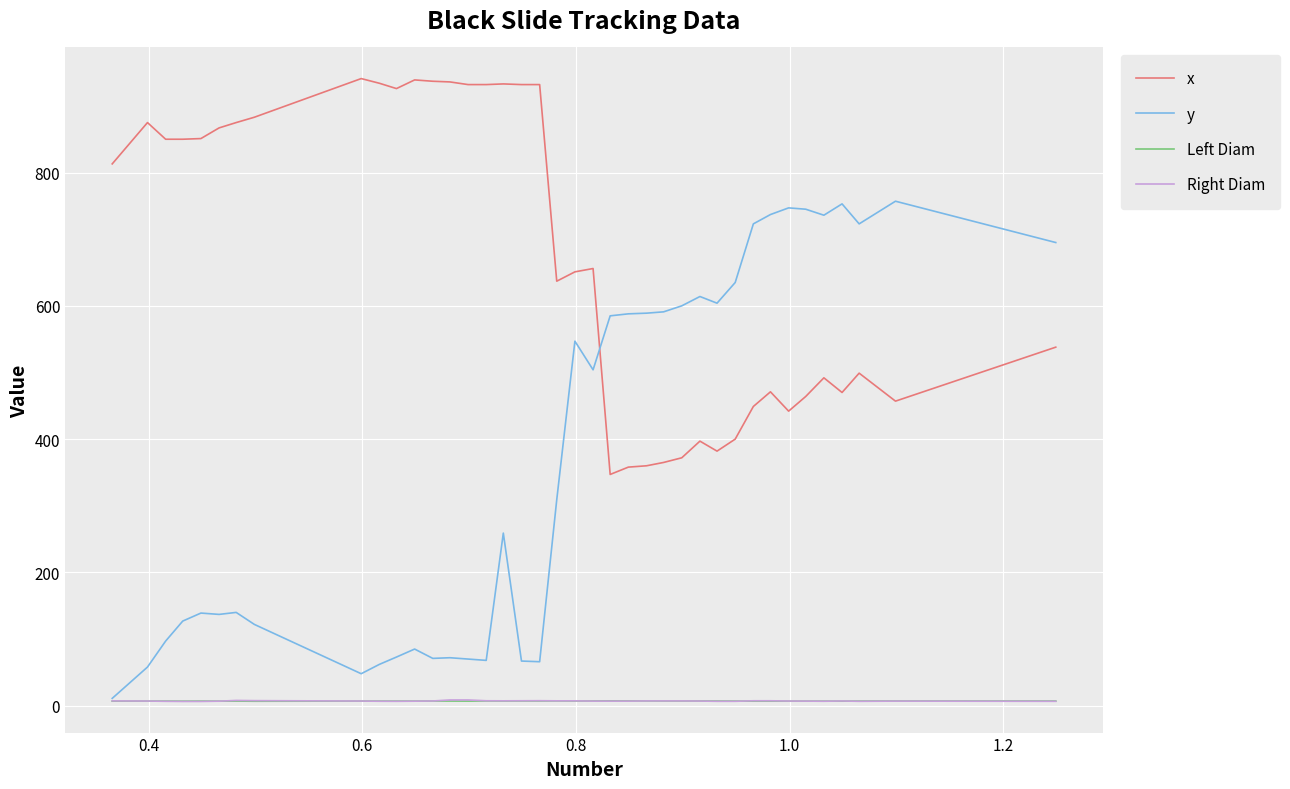

What is the sum of all Right Diam values?

276.6